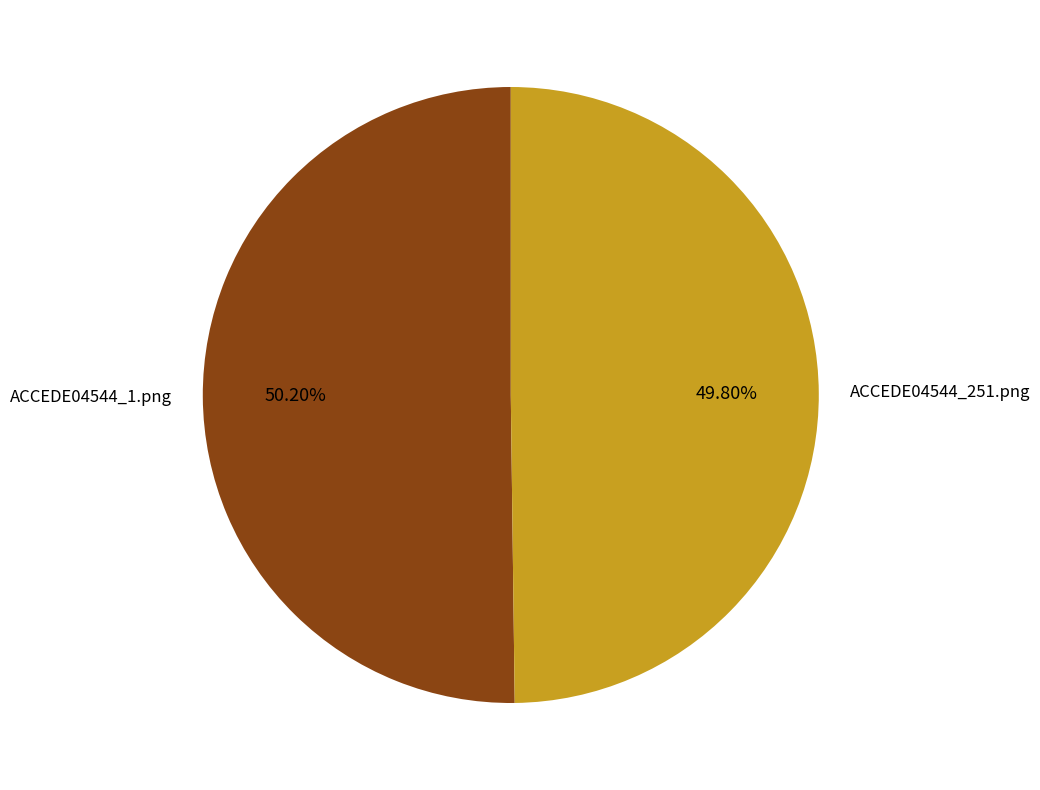

Is the sum of ACCEDE04544_1.png and ACCEDE04544_251.png greater than half?

Yes